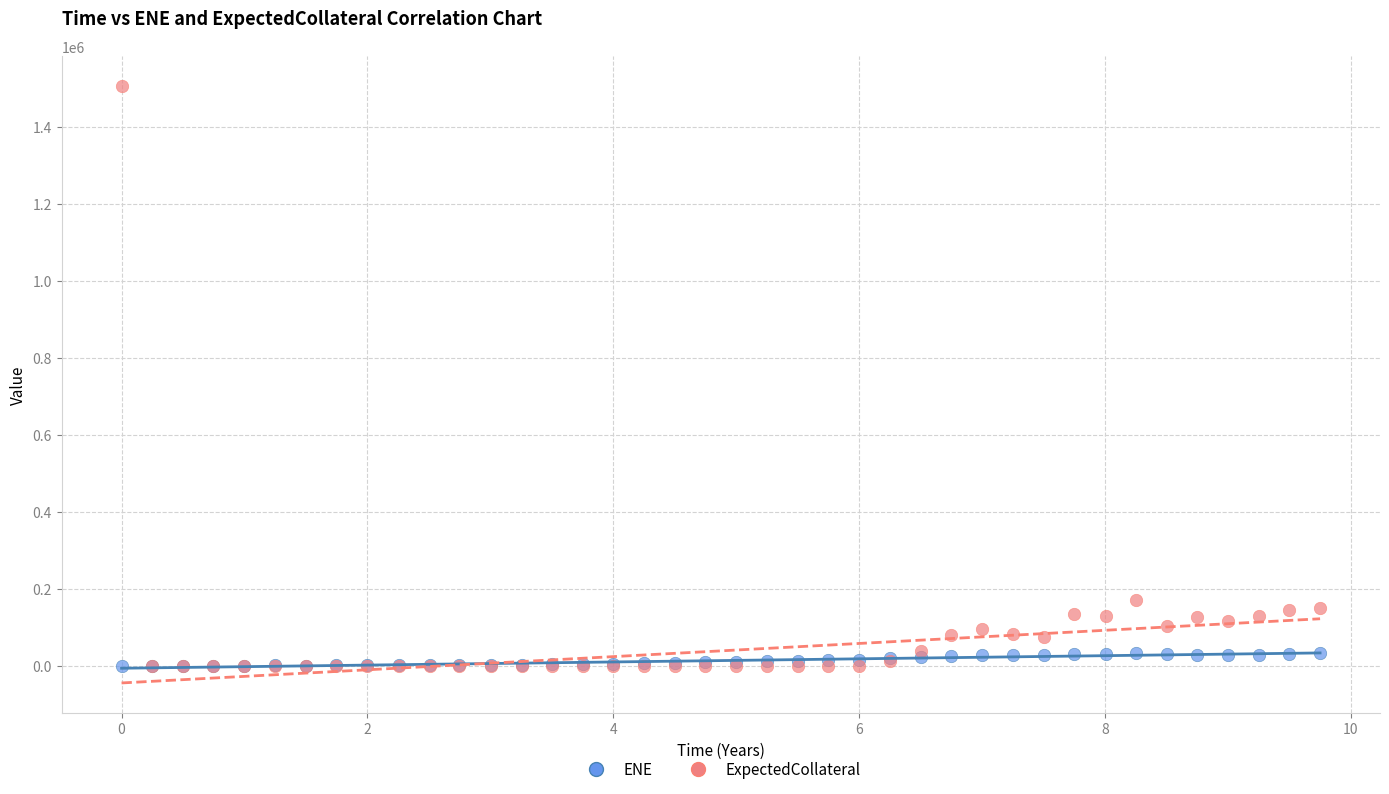

Which series contains the highest Y value?

ExpectedCollateral